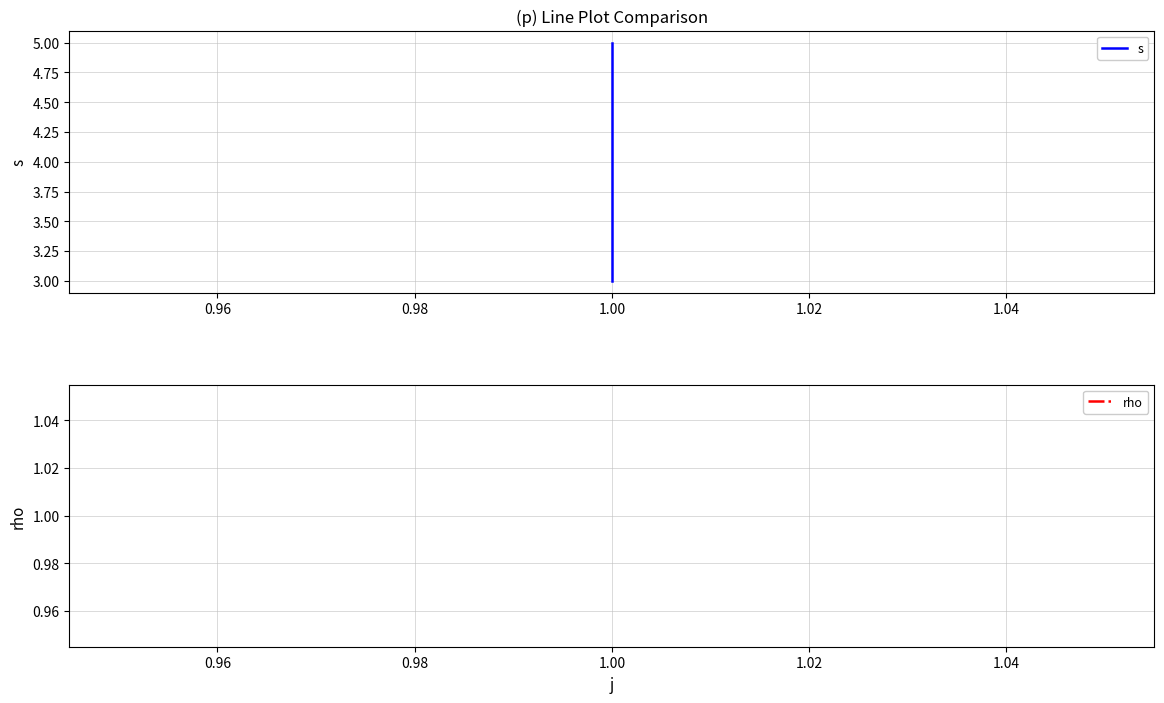

Does the chart display data point markers on the line(s)?

No